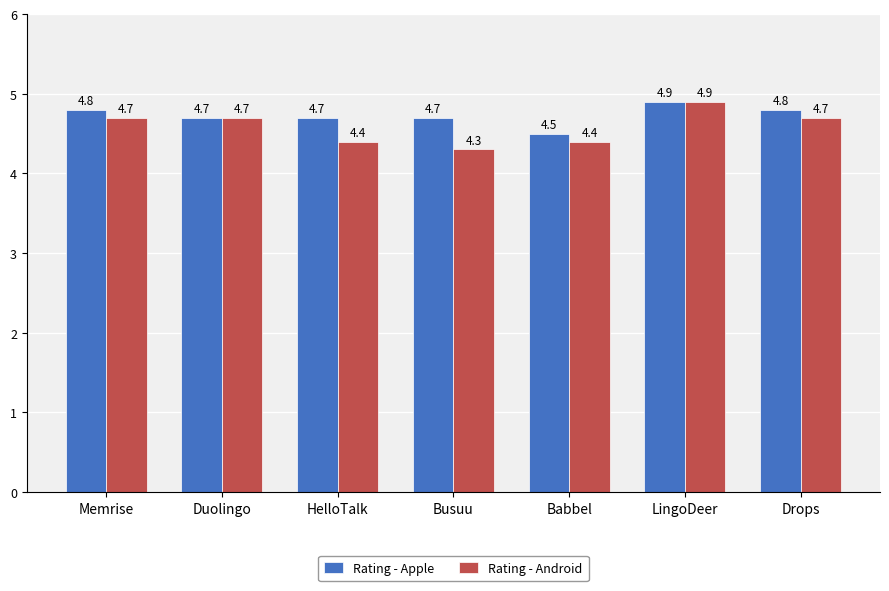

What is the difference between the Rating - Android values at Memrise and Babbel?

0.3